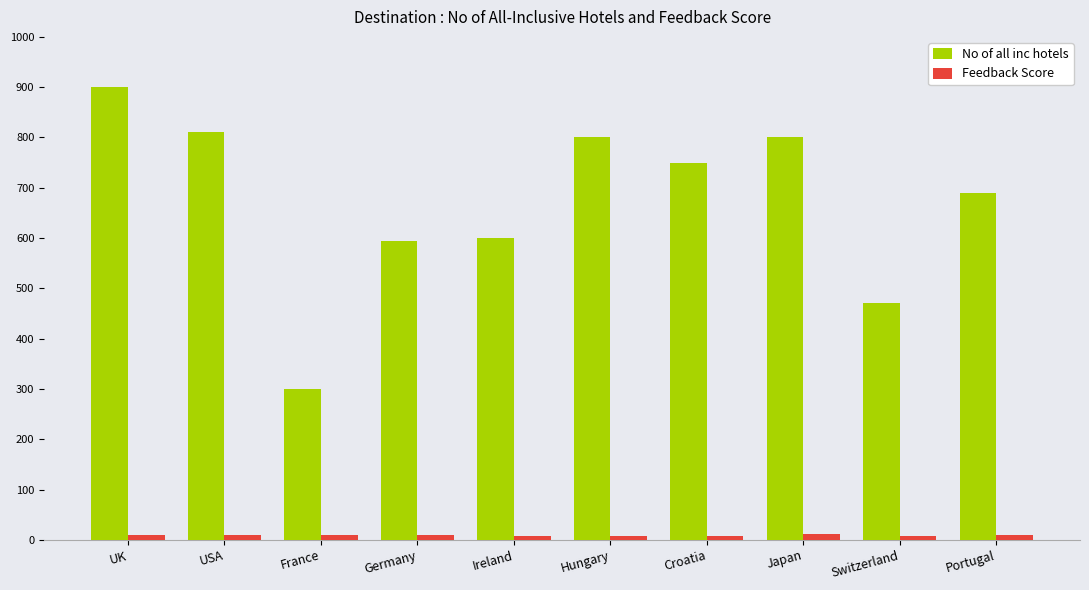

Which series changed the most between Germany and Portugal?

No of all inc hotels